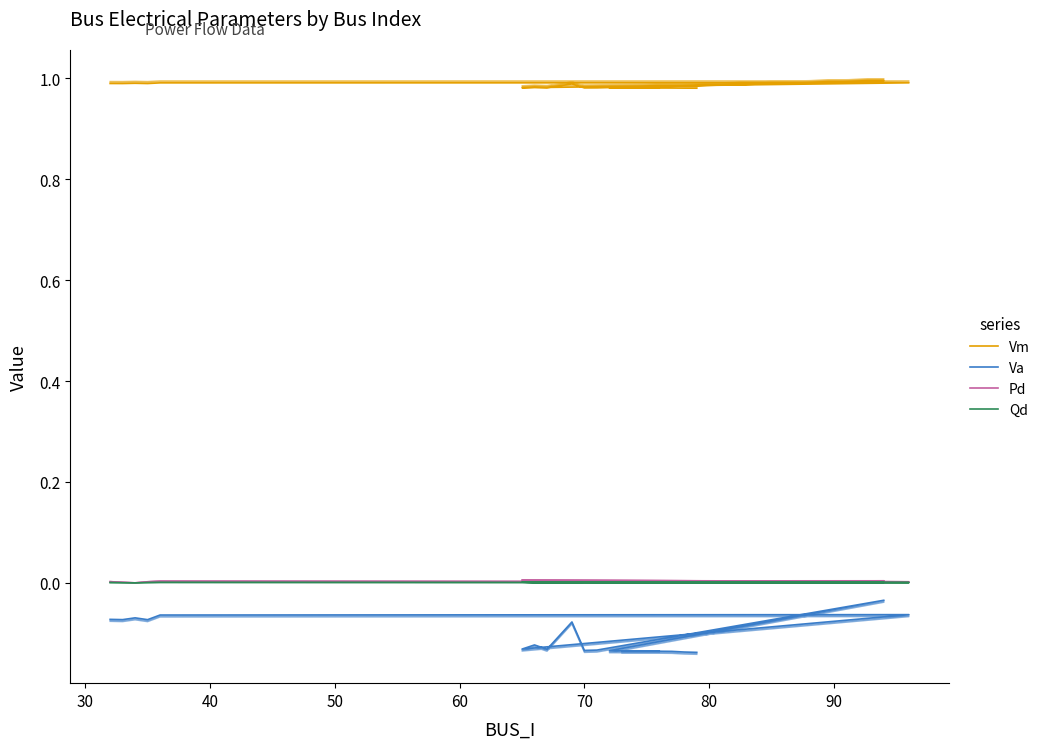

In Qd, how many points are lower than both neighbors (excluding endpoints)?

4